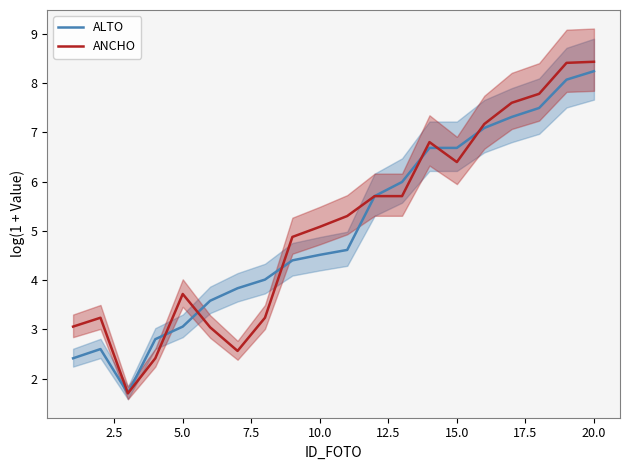

What is the value of the ALTO point at the 1st from the left?

2.4